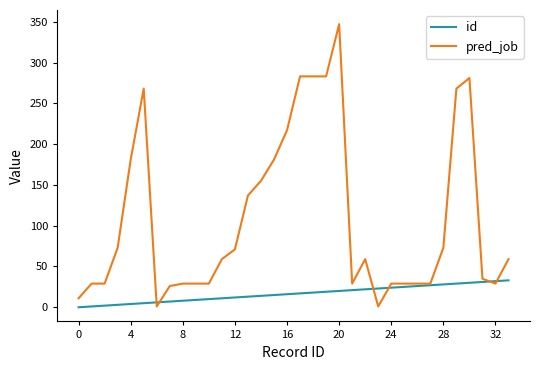

Rank the series by their average value, from highest to lowest.

pred_job, id